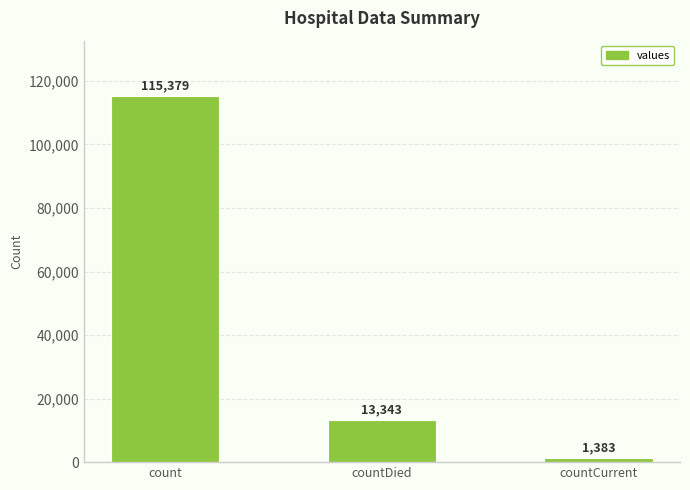

Rank the categories by value from lowest to highest.

countCurrent, countDied, count